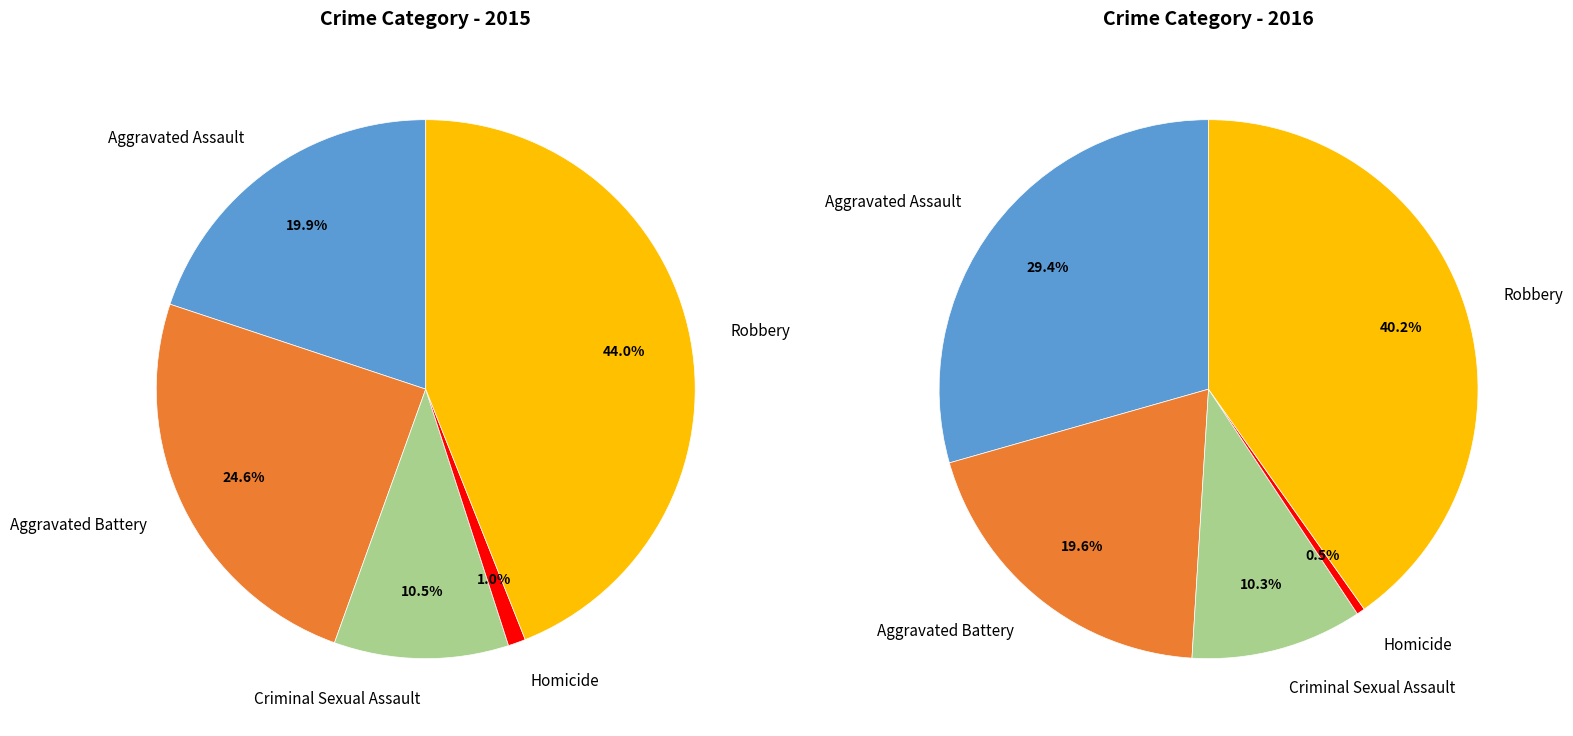

To the nearest percent, what portion does Aggravated Assault represent?

20%